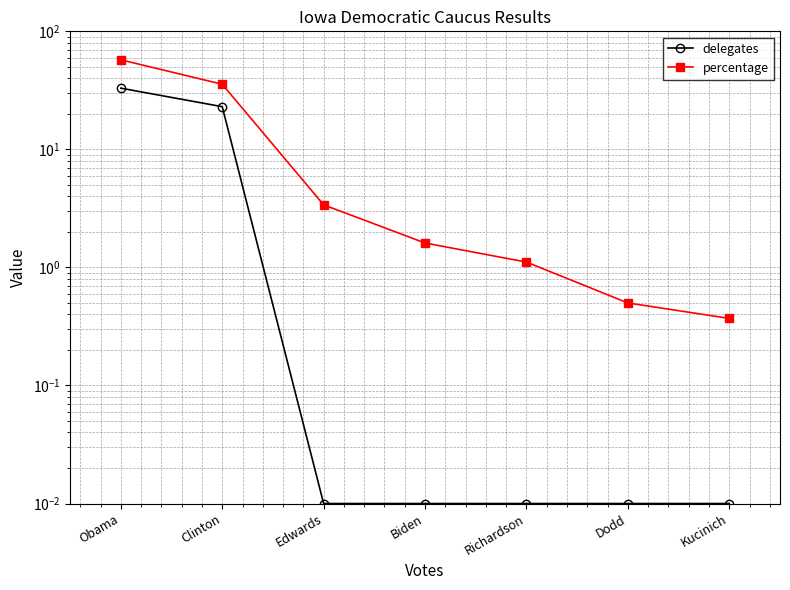

Which has a higher value, Clinton or Biden?

Clinton